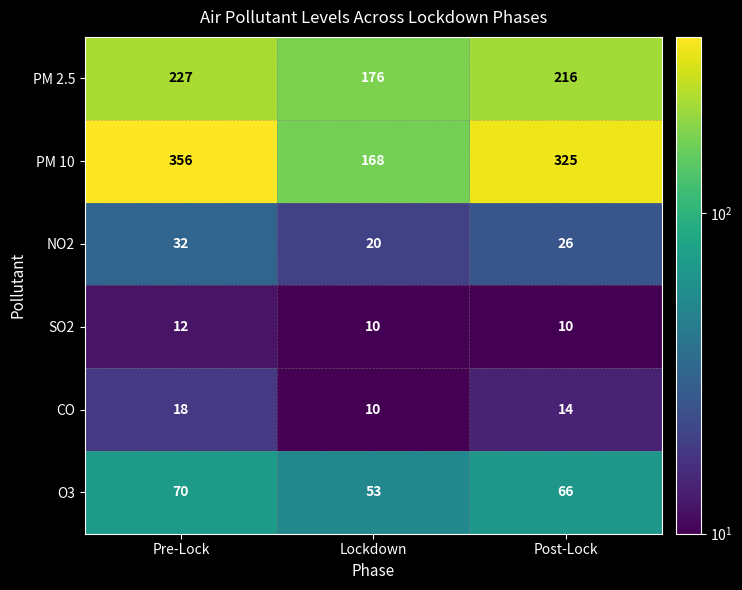

How many categories are shown in the chart?

3